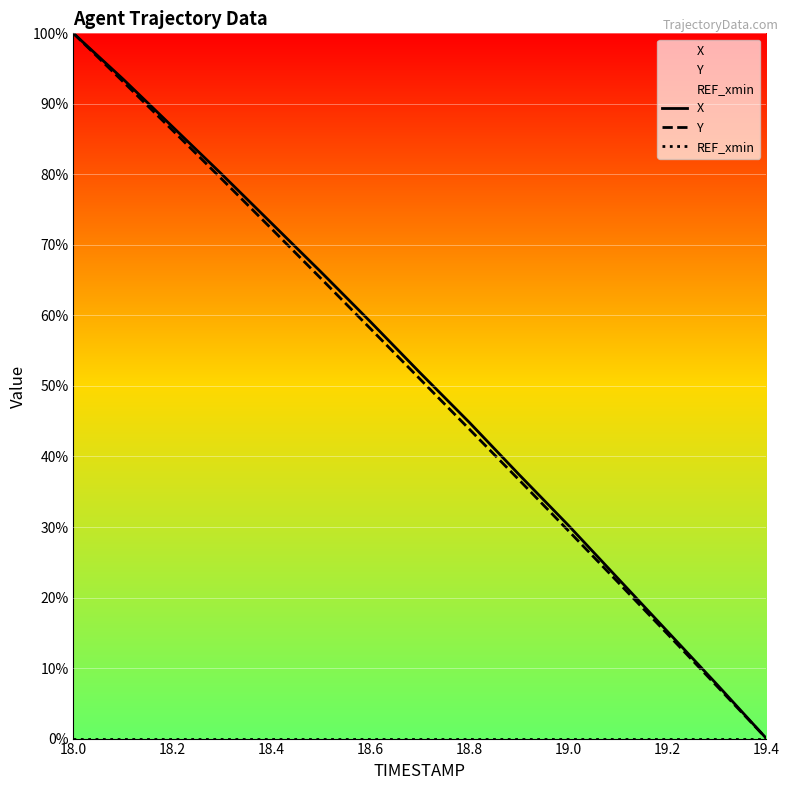

Where does the X series first go above 51?

18.0